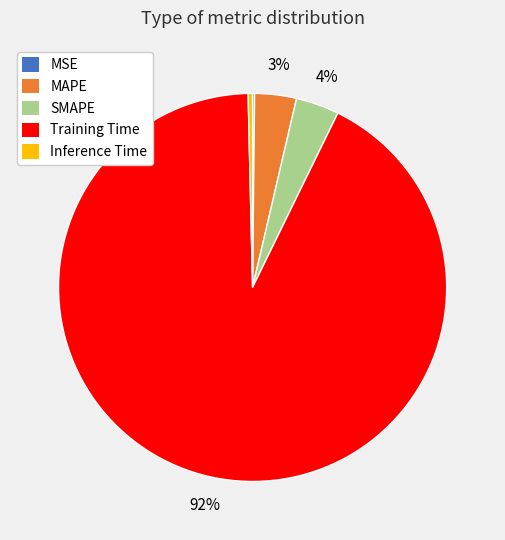

What is the largest slice in the pie chart?

Training Time